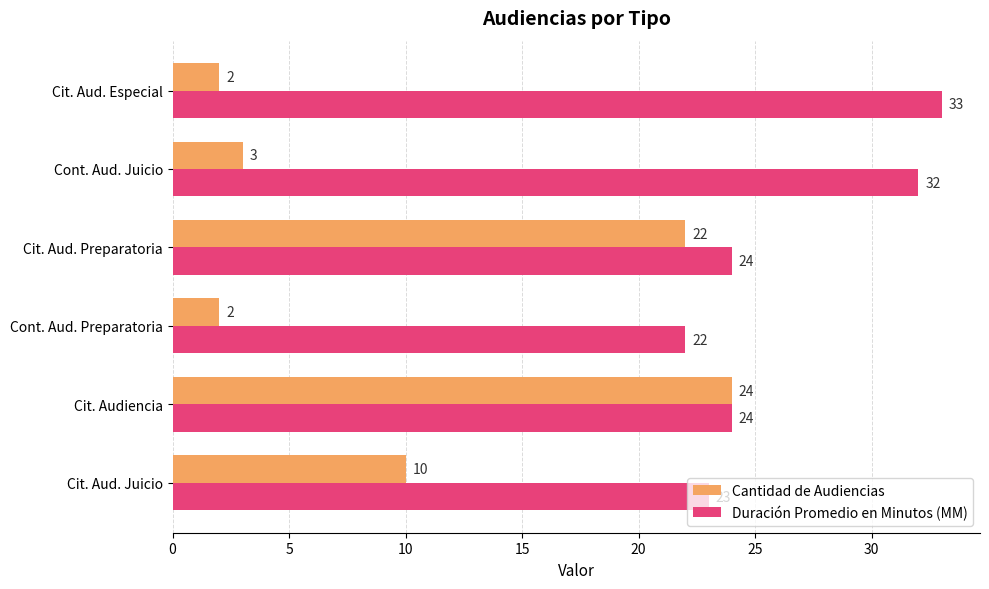

At which category is the sum across all series the highest?

Cit. Audiencia